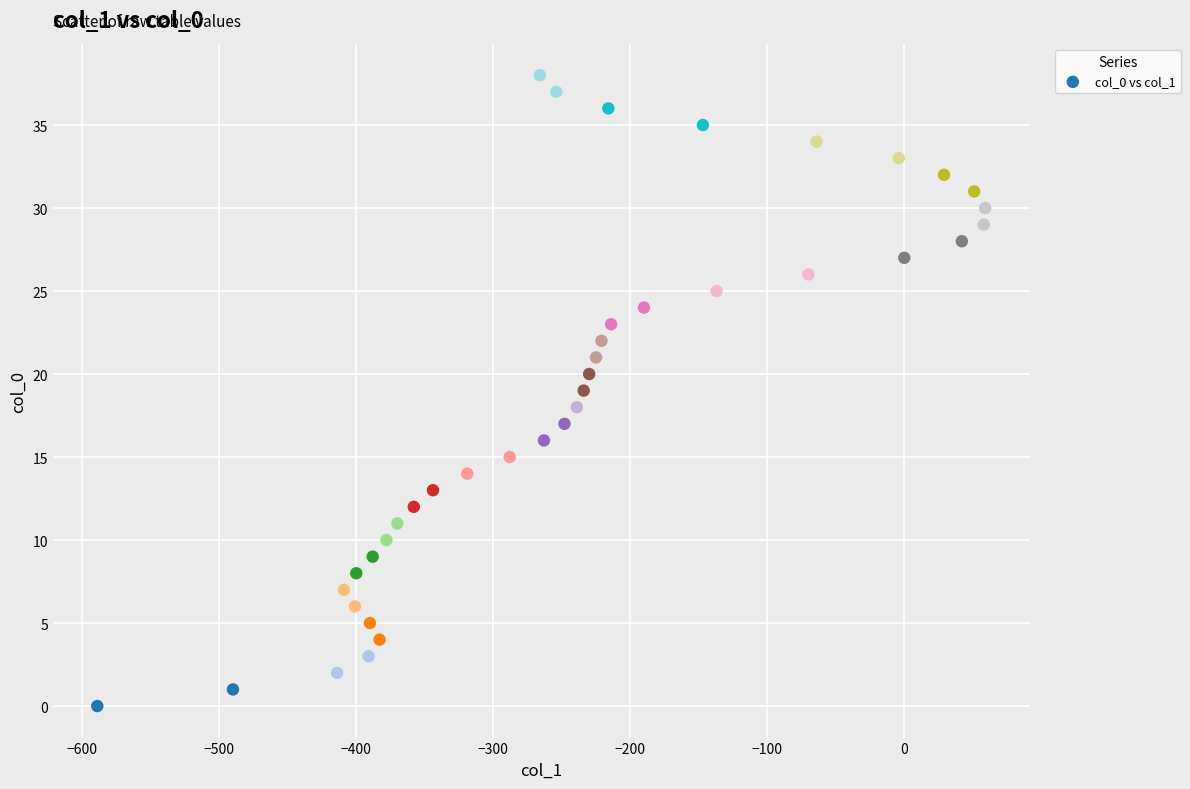

What is the range of Y values (max minus min)?

38